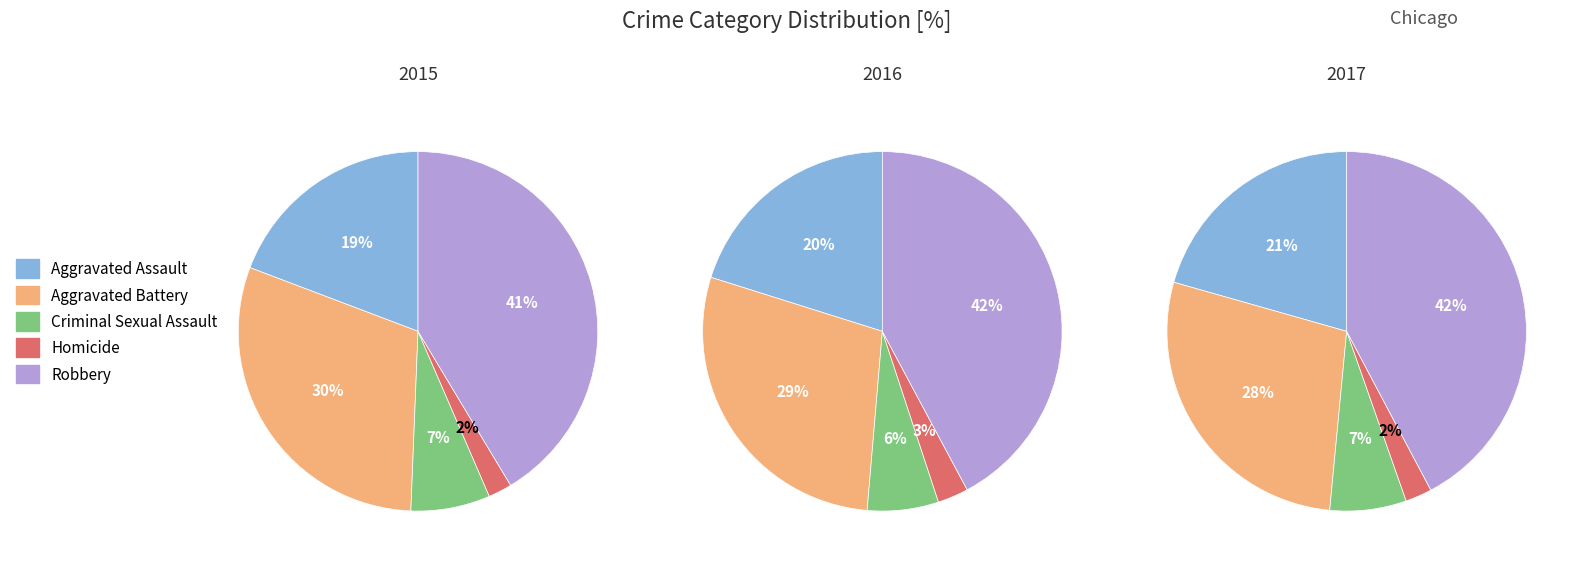

True or false: Criminal Sexual Assault accounts for 1% of the total.

False